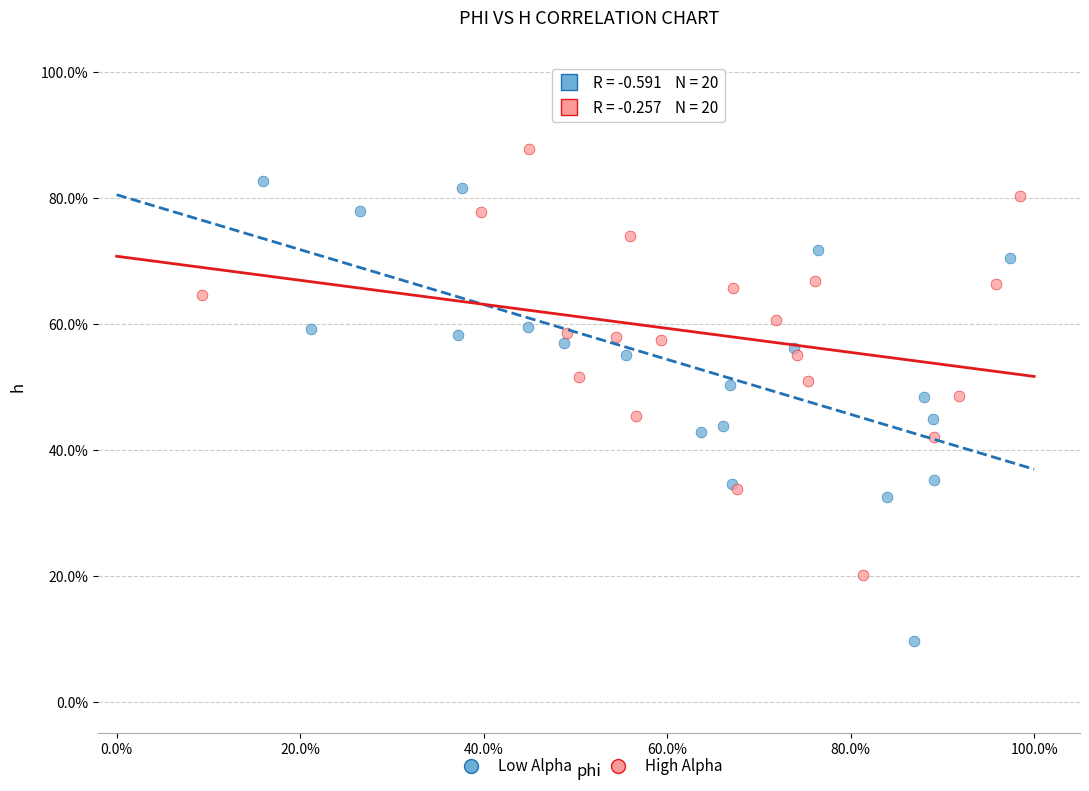

What are all the series names shown in the legend?

Low Alpha, High Alpha